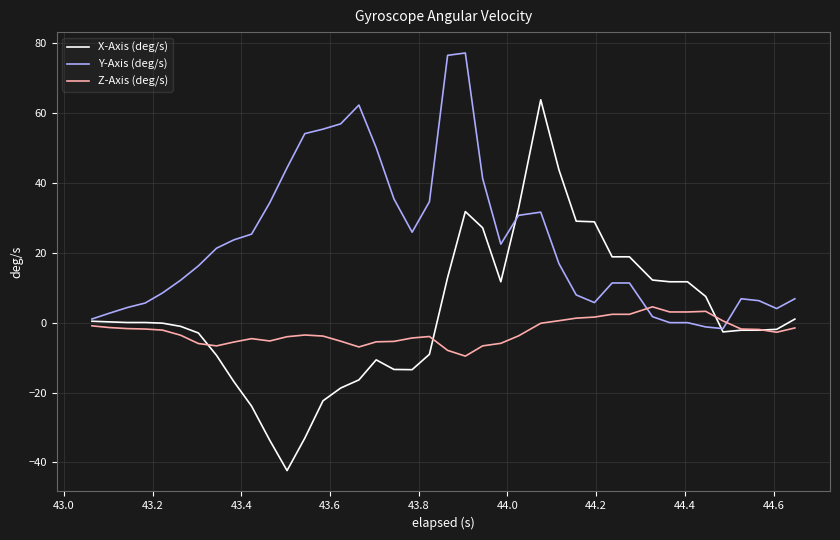

What is the difference between the maximum and minimum values in the Z-Axis (deg/s) series?

14.1